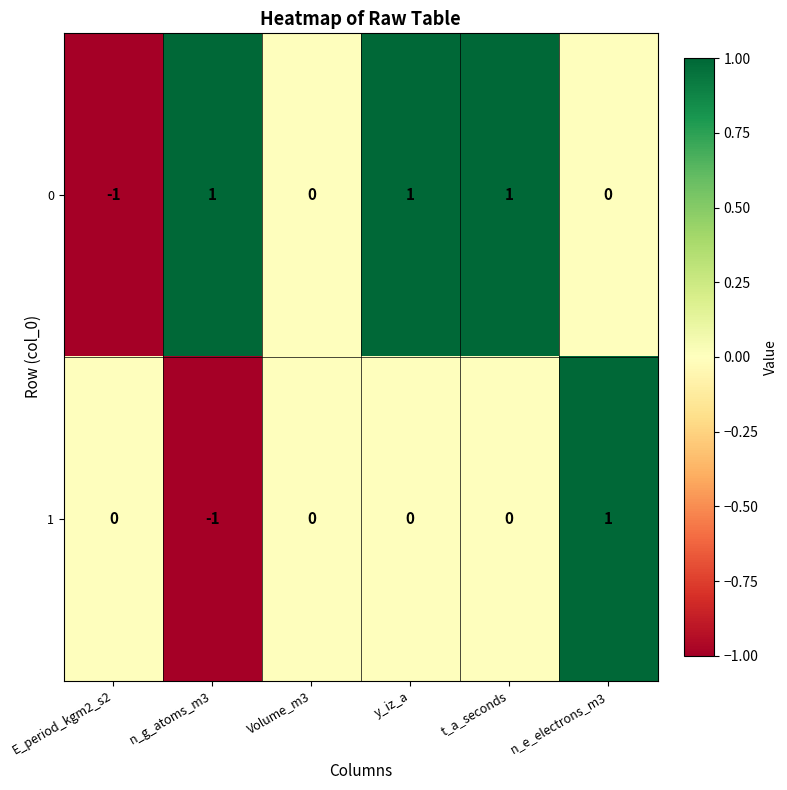

Rank the series at y_iz_a from highest to lowest value.

0, 1